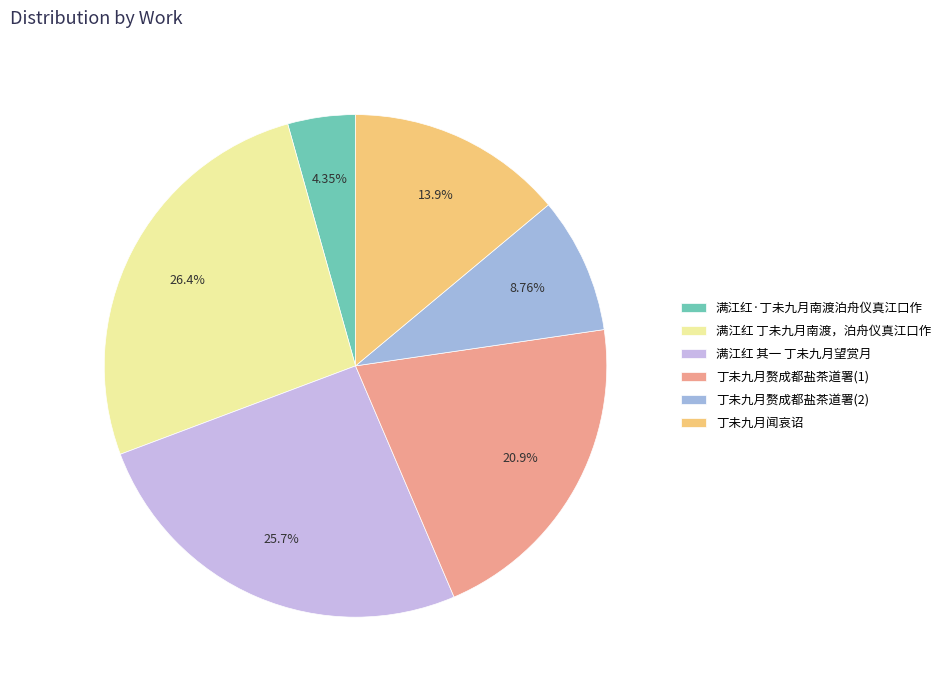

To the nearest percent, what is the difference between the largest and smallest slice percentages?

22%